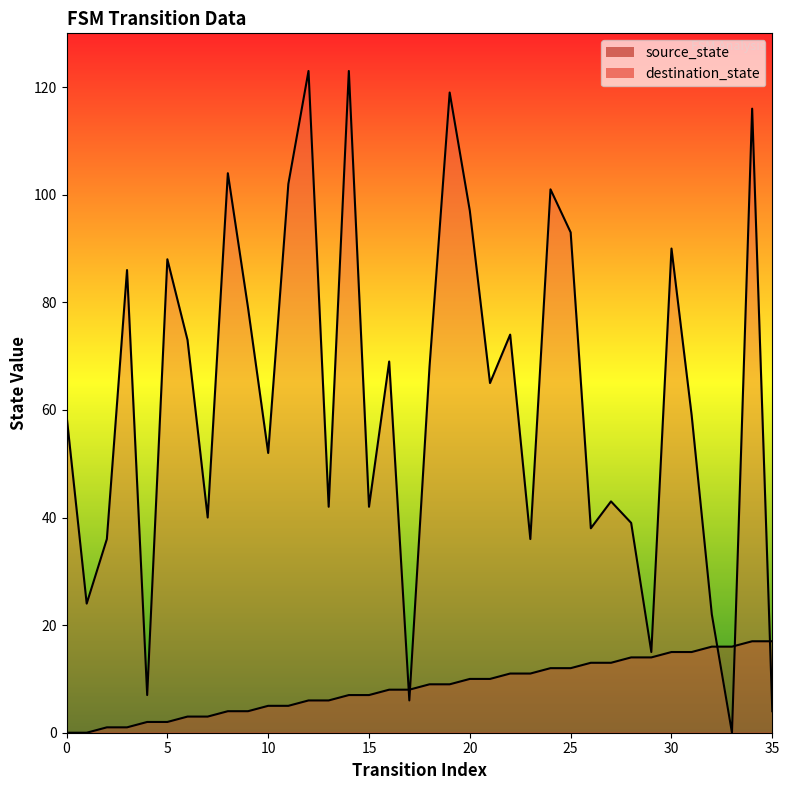

What is the sum of all source_state values?

306